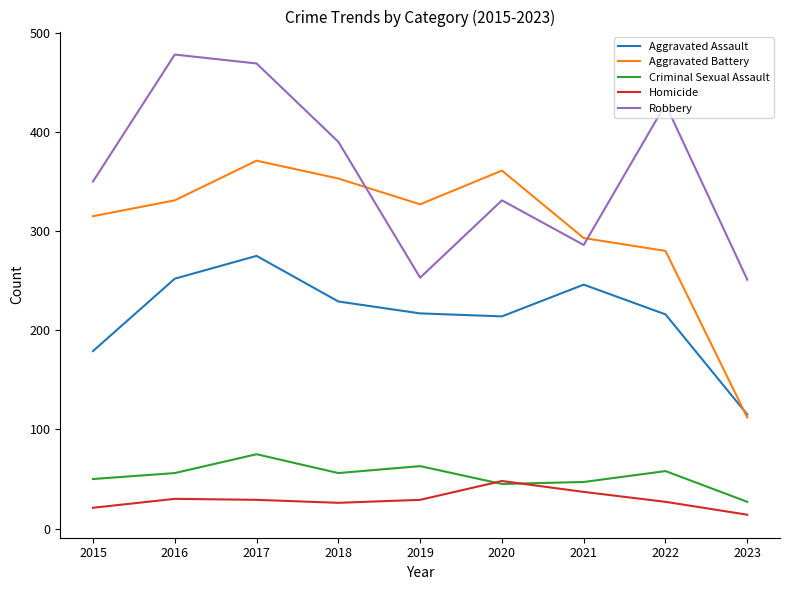

What is the difference between the maximum and minimum values in the Homicide series?

34